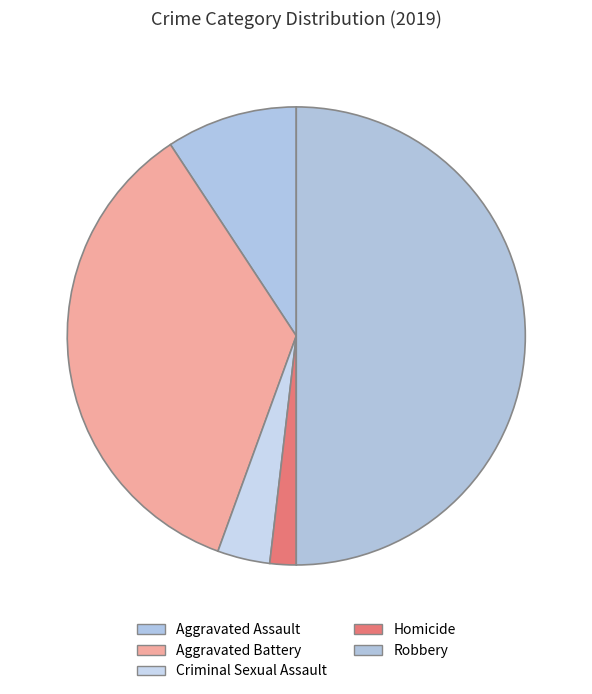

Is there a majority slice in this chart?

No